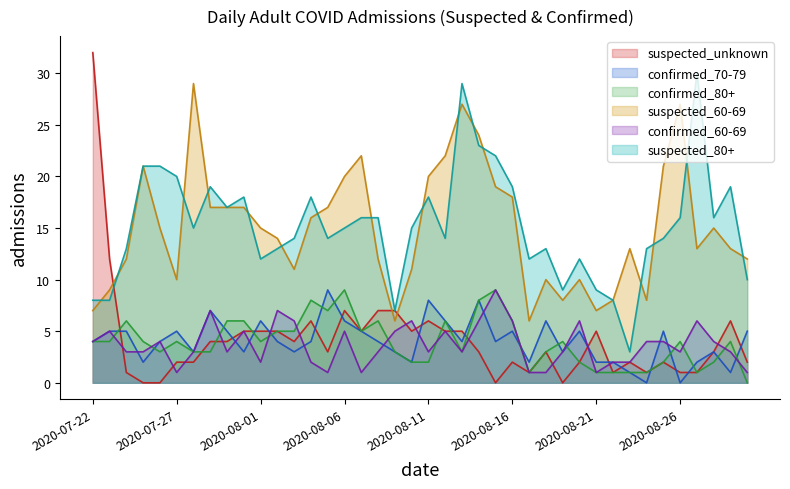

List the labels in order of confirmed_60-69 value, largest first.

2020-08-15, 2020-07-29, 2020-08-02, 2020-08-03, 2020-08-10, 2020-08-14, 2020-08-16, 2020-08-20, 2020-08-27, 2020-07-23, 2020-07-31, 2020-08-06, 2020-08-09, 2020-08-12, 2020-07-22, 2020-07-26, 2020-08-24, 2020-08-25, 2020-08-28, 2020-07-24, 2020-07-25, 2020-07-28, 2020-07-30, 2020-08-08, 2020-08-11, 2020-08-13, 2020-08-19, 2020-08-26, 2020-08-29, 2020-08-01, 2020-08-04, 2020-08-22, 2020-08-23, 2020-07-27, 2020-08-05, 2020-08-07, 2020-08-17, 2020-08-18, 2020-08-21, 2020-08-30